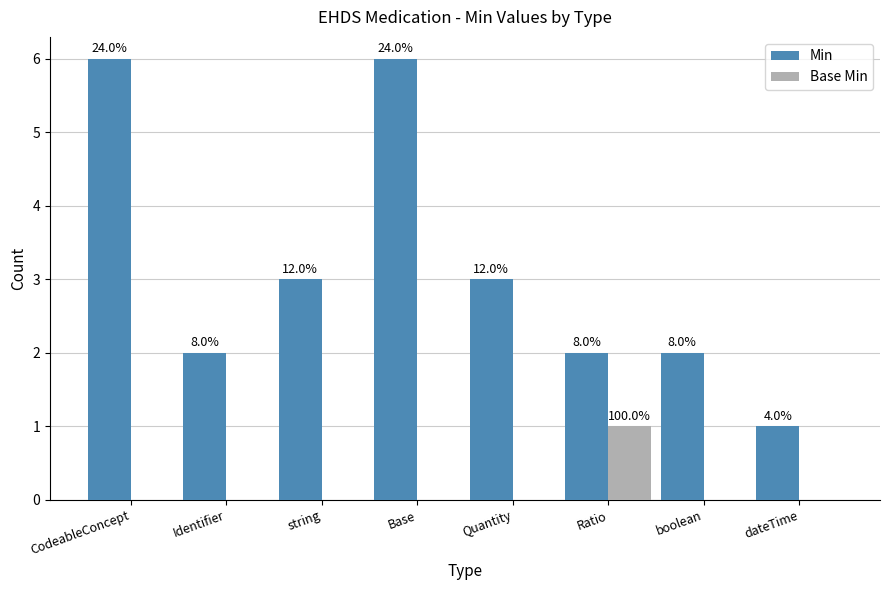

Reading left to right, extract all data points from this chart.

Min: 6	2	3	6	3	2	2	1
Base Min: 0	0	0	0	0	1	0	0